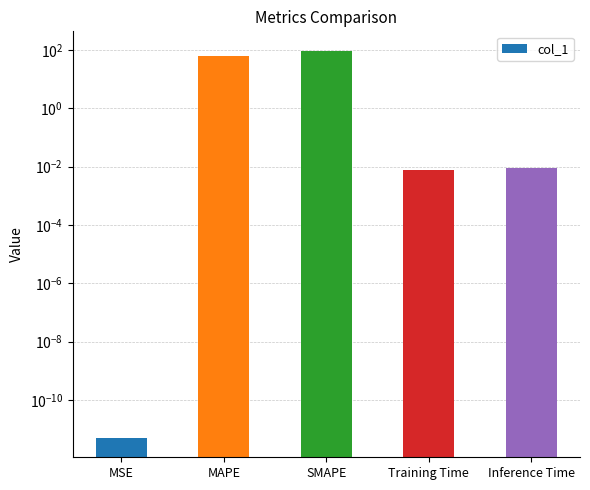

What is the value of the 2nd bar from the left?

64.0